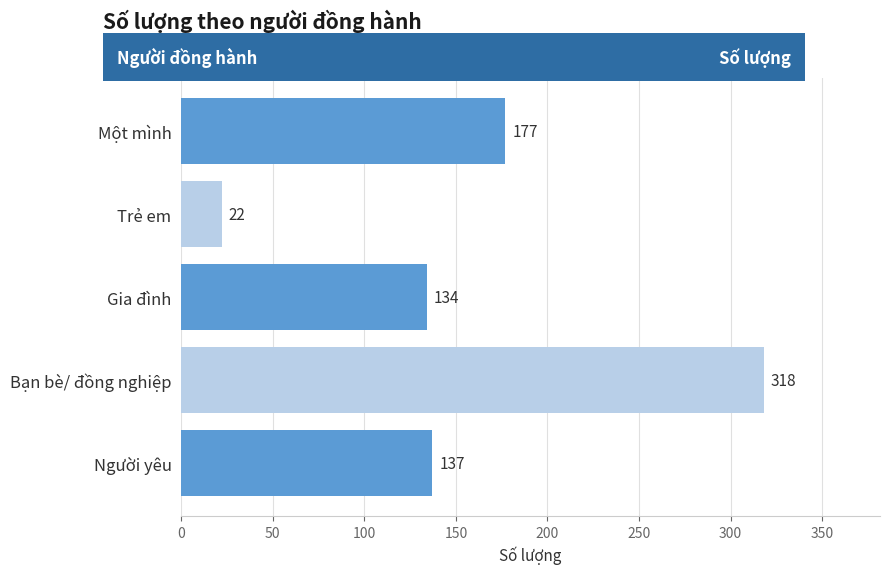

How many distinct data groups are displayed?

1